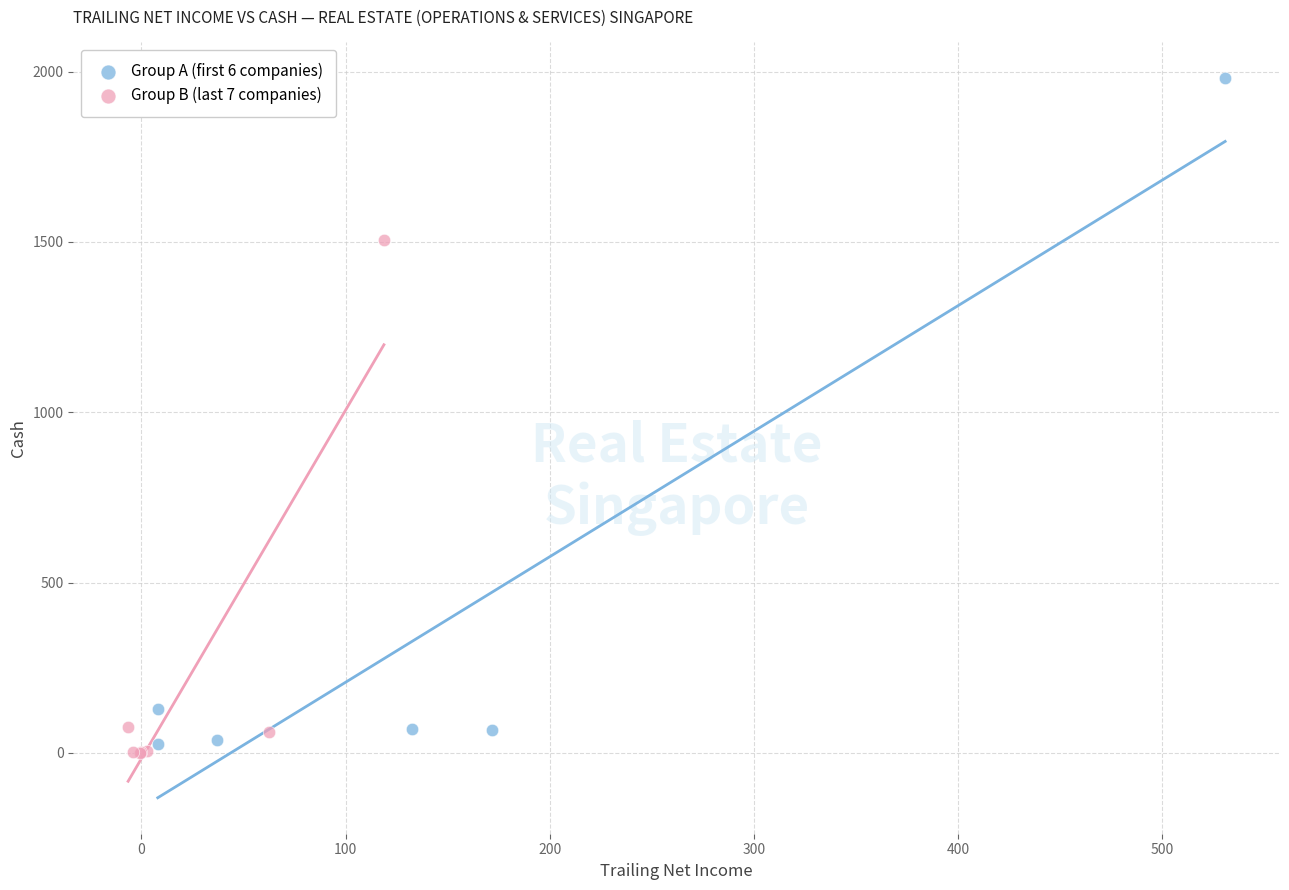

Which series reaches the minimum Y coordinate?

Group B (last 7 companies)